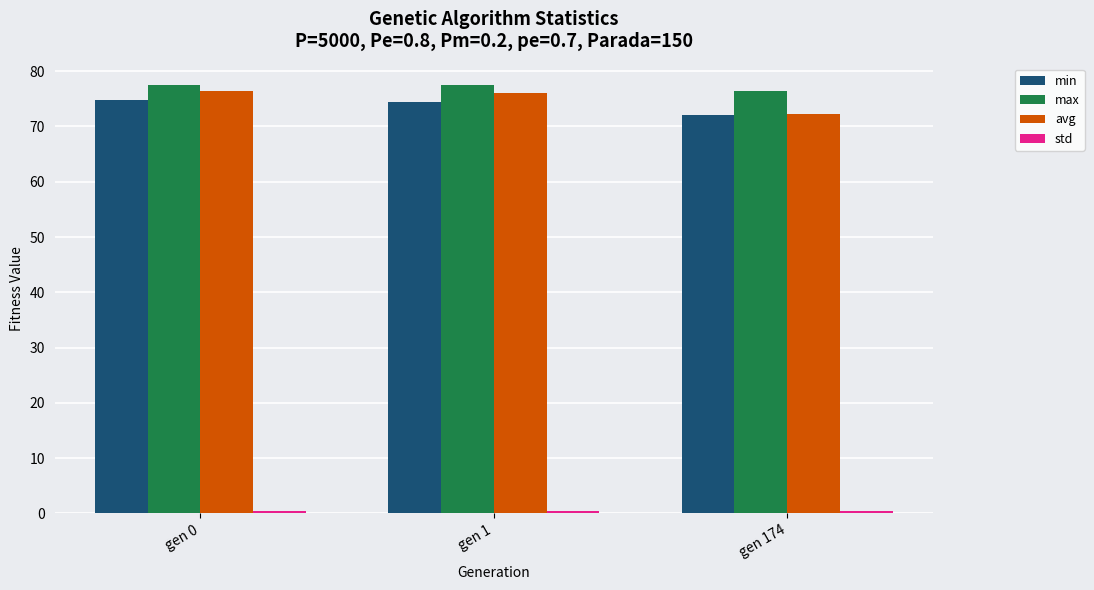

Which series has the largest range (max minus min)?

avg